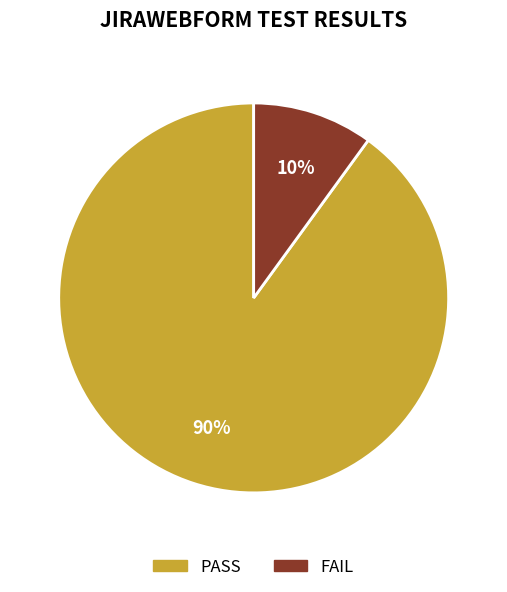

To the nearest percent, what is the average slice percentage?

50%